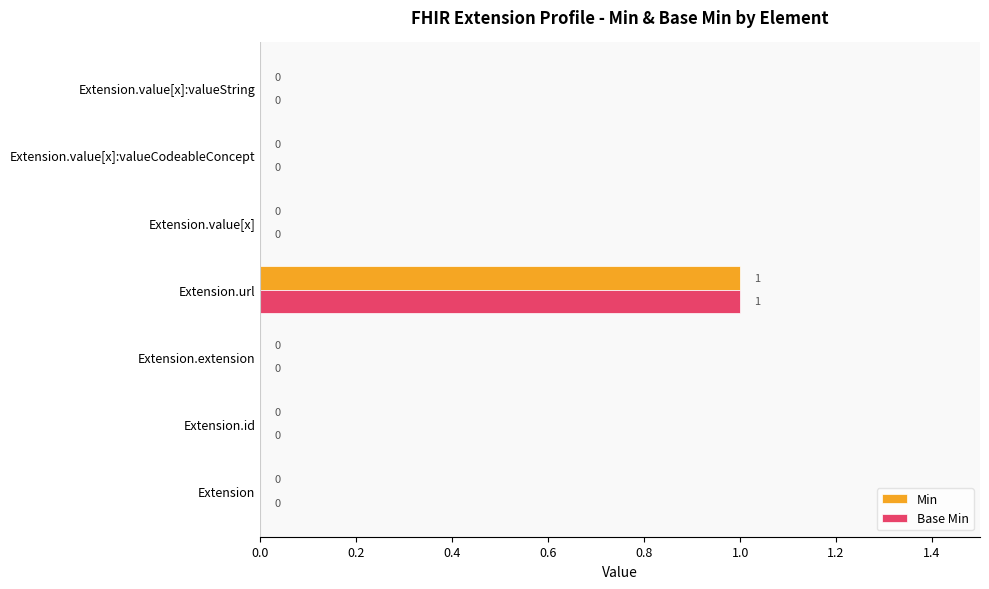

What is the sum of all Min values?

1